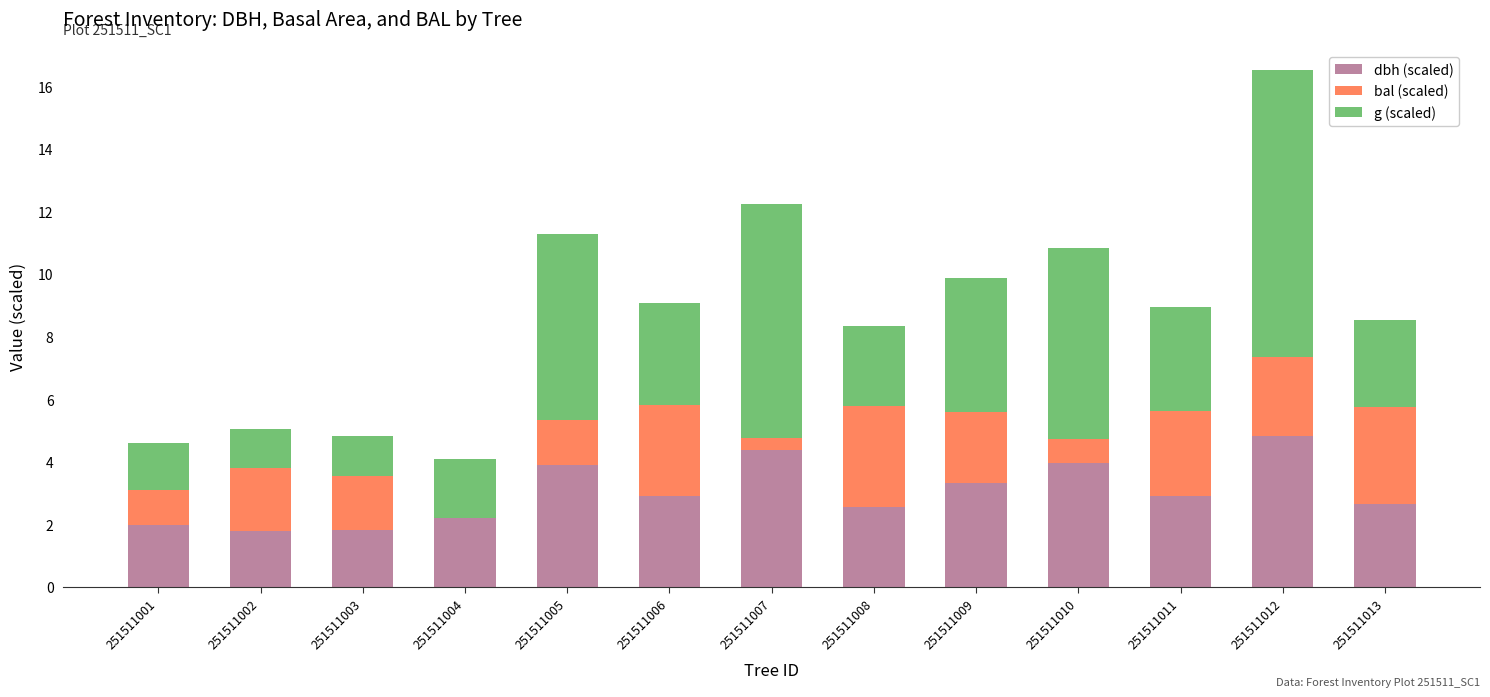

Which category has the highest value in the dbh (scaled) series?

251511012